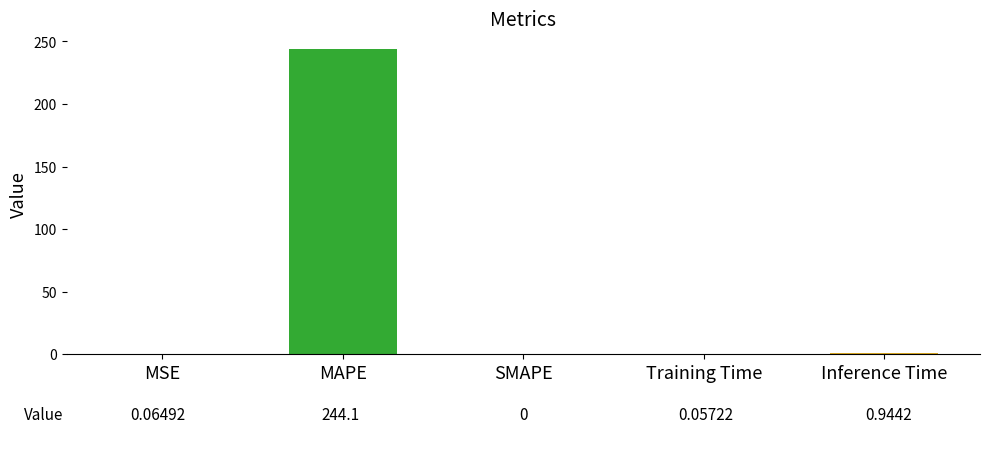

What is the maximum value shown in the chart?

244.1